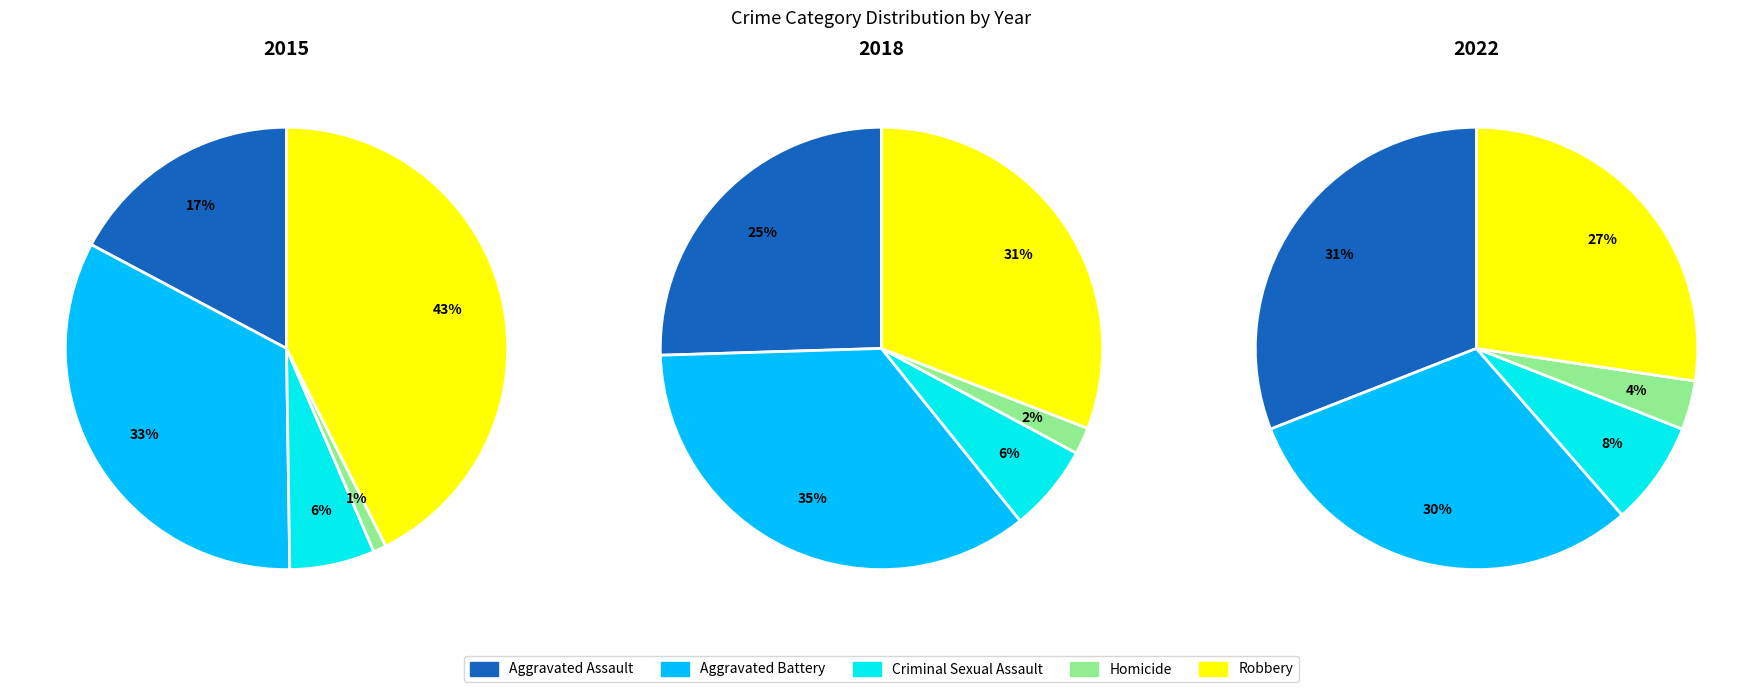

Is it true that Criminal Sexual Assault is 19% of the pie?

False